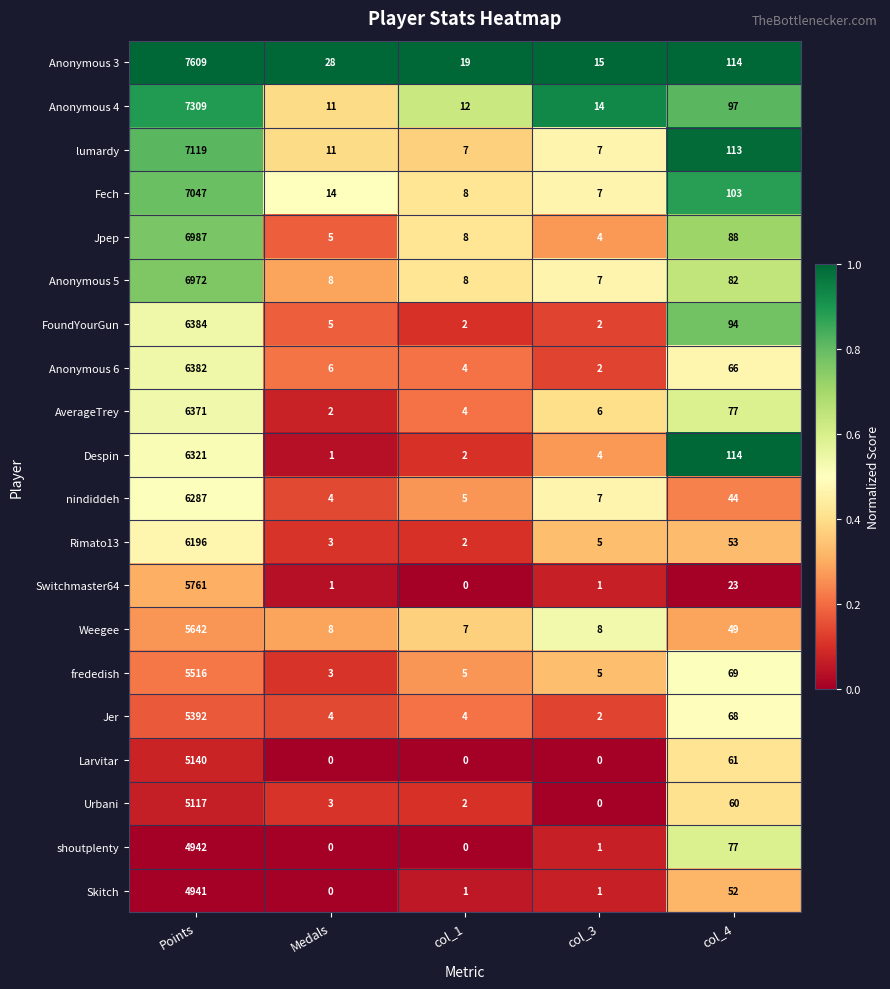

List the series in order of their peak value, highest first.

Anonymous 3, Anonymous 4, lumardy, Fech, Jpep, Anonymous 5, FoundYourGun, Anonymous 6, AverageTrey, Despin, nindiddeh, Rimato13, Switchmaster64, Weegee, frededish, Jer, Larvitar, Urbani, shoutplenty, Skitch